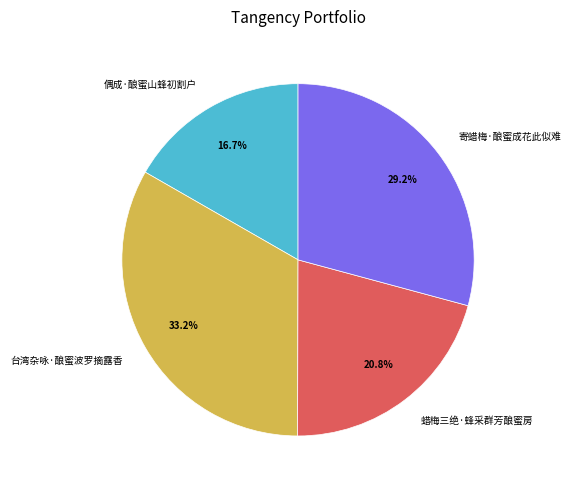

To the nearest percent, what portion does 偶成·酿蜜山蜂初割户 represent?

17%